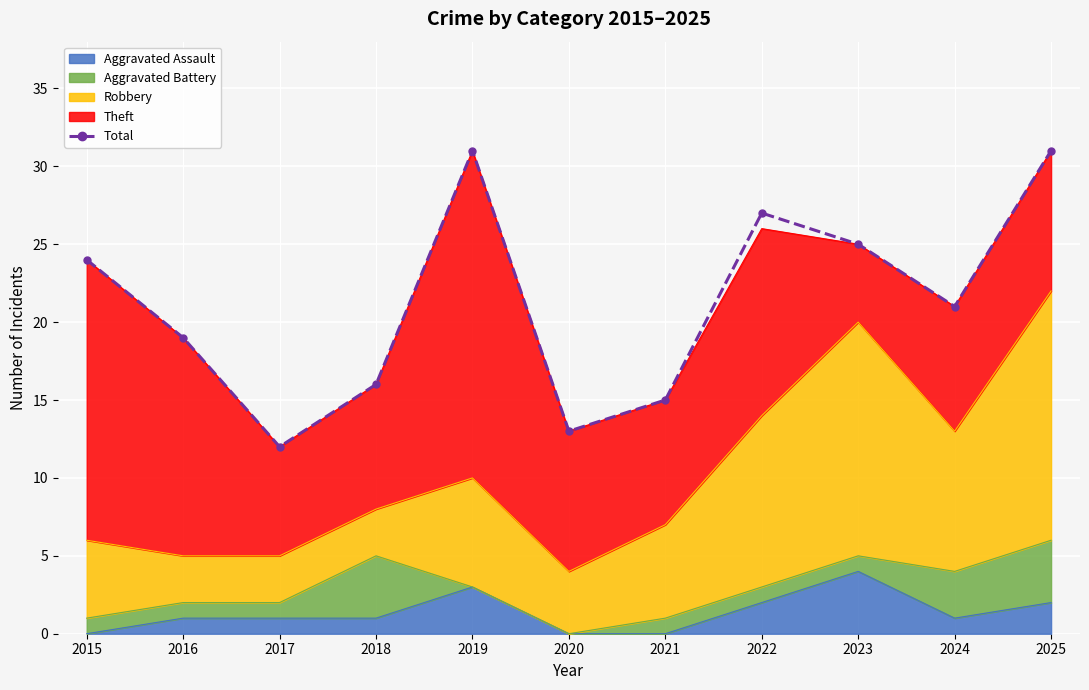

What is the value of the 10th point from the left?

21